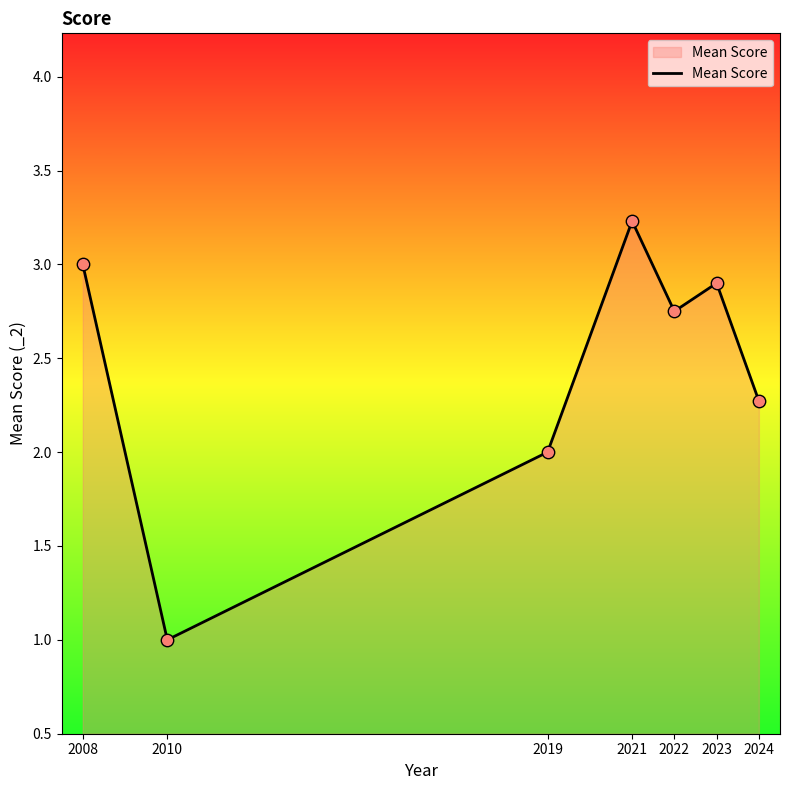

What is the ratio of the value at 2019 to the value at 2021?

0.6